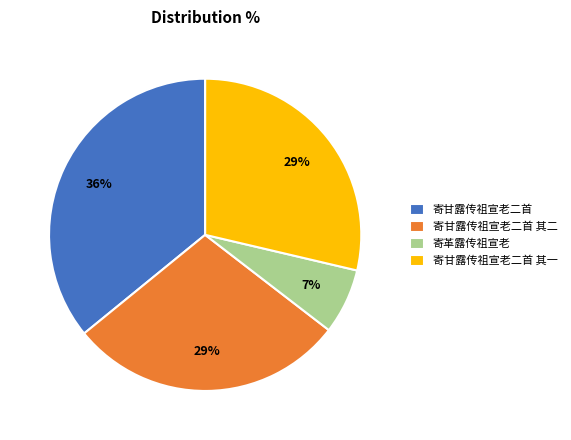

How many slices are in this pie chart?

4